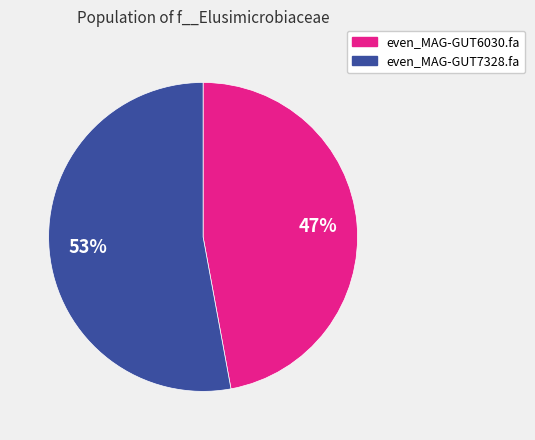

Between even_MAG-GUT6030.fa and even_MAG-GUT7328.fa, which is larger?

even_MAG-GUT7328.fa